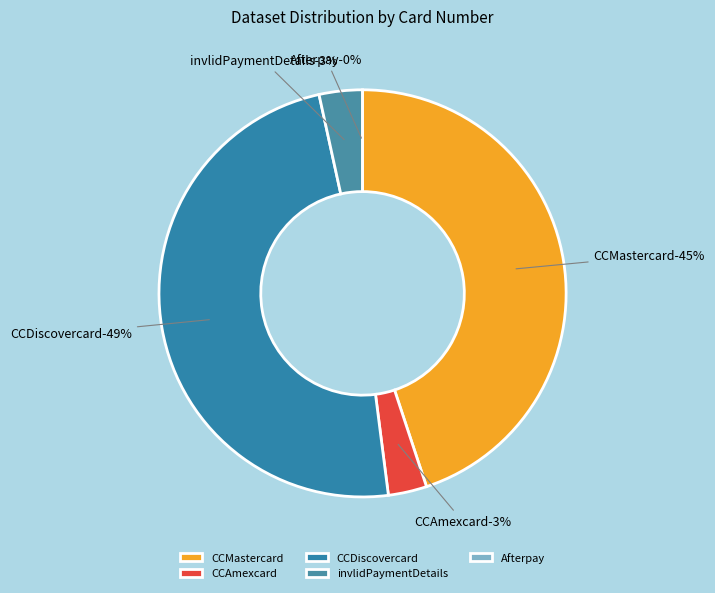

To the nearest percent, what portion does CCMastercard represent?

45%